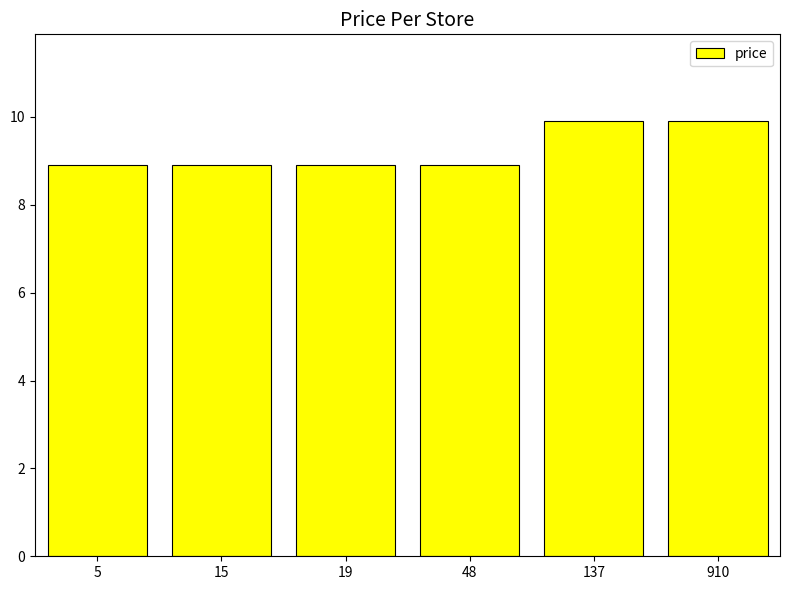

Reading right to left, list all the values displayed in this chart.

9.9	9.9	8.9	8.9	8.9	8.9